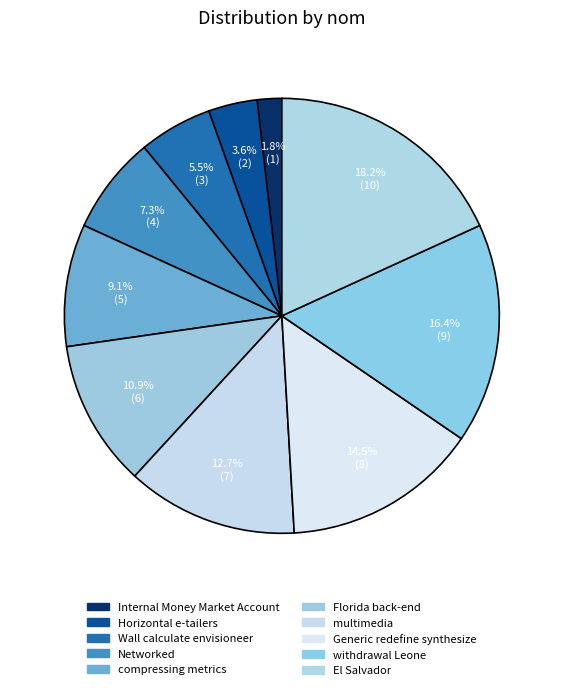

To the nearest percent, what is the average slice percentage?

10%